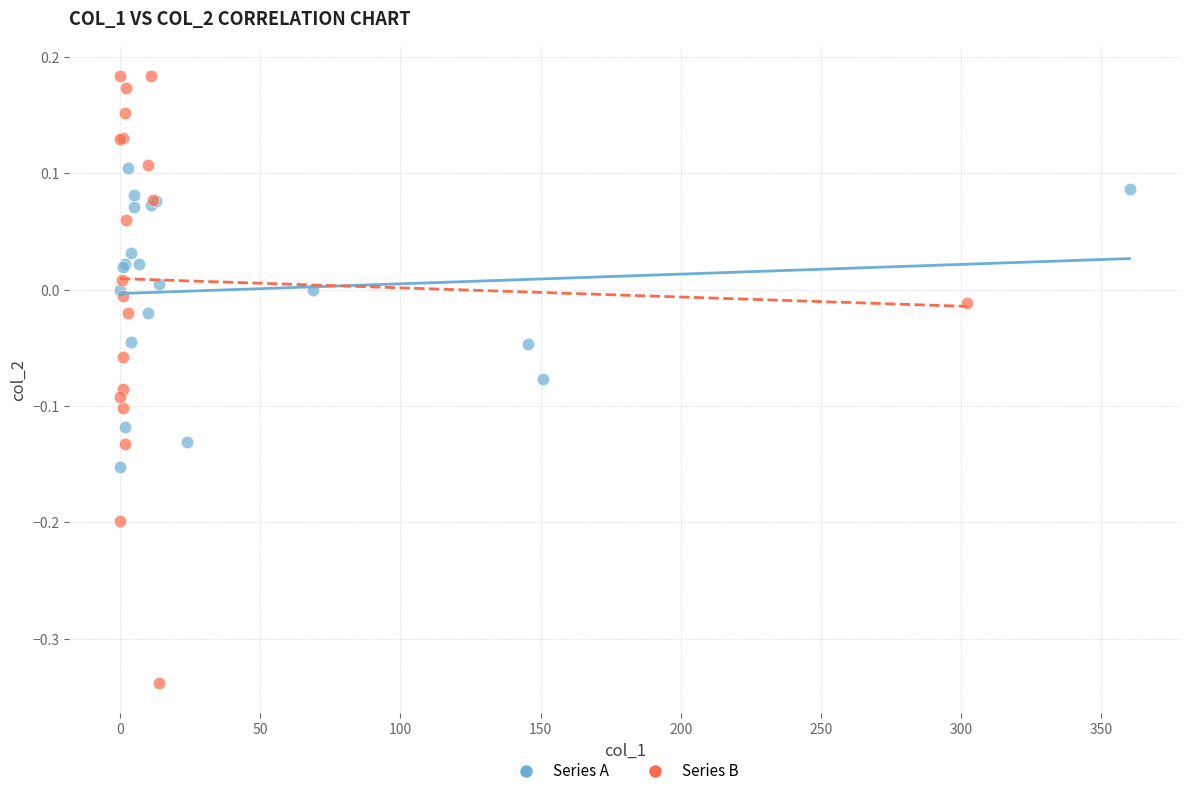

Which series contains the highest Y value?

Series B